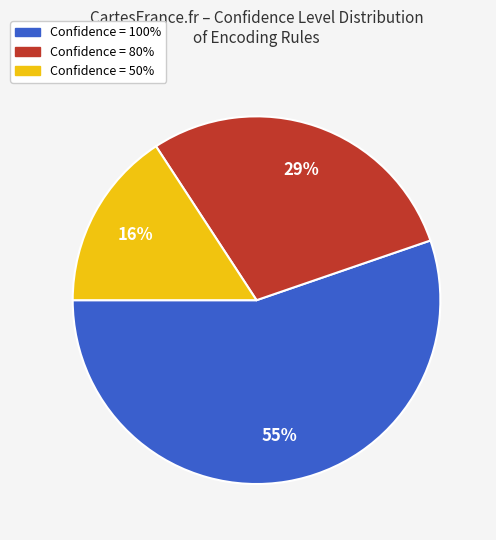

What percentage is the Confidence = 50% slice, to the nearest percent?

16%